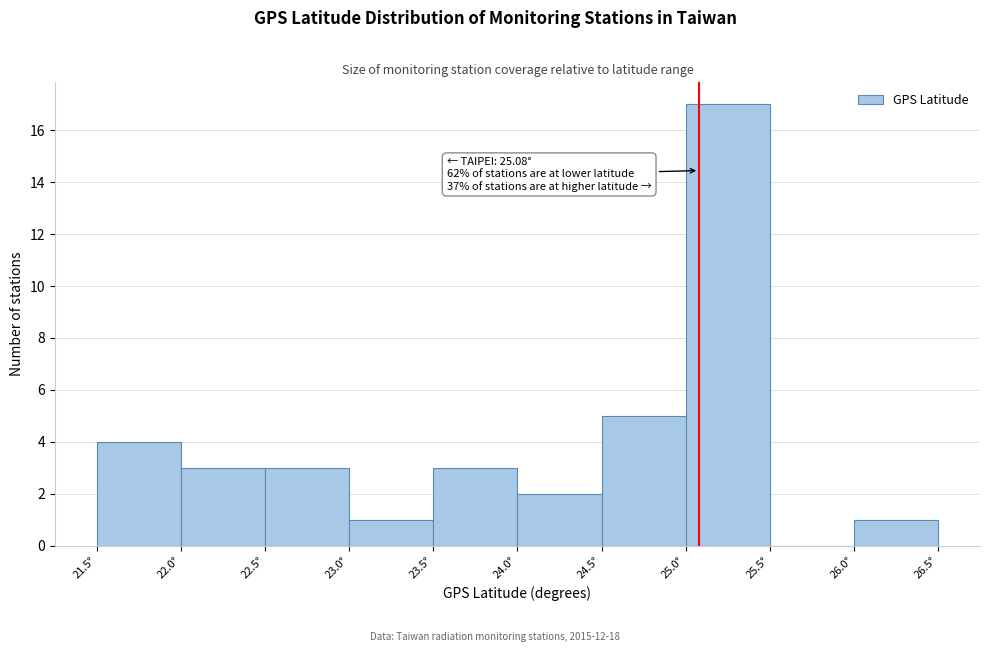

Which range on the x-axis has the tallest bar?

25.0 to 25.5